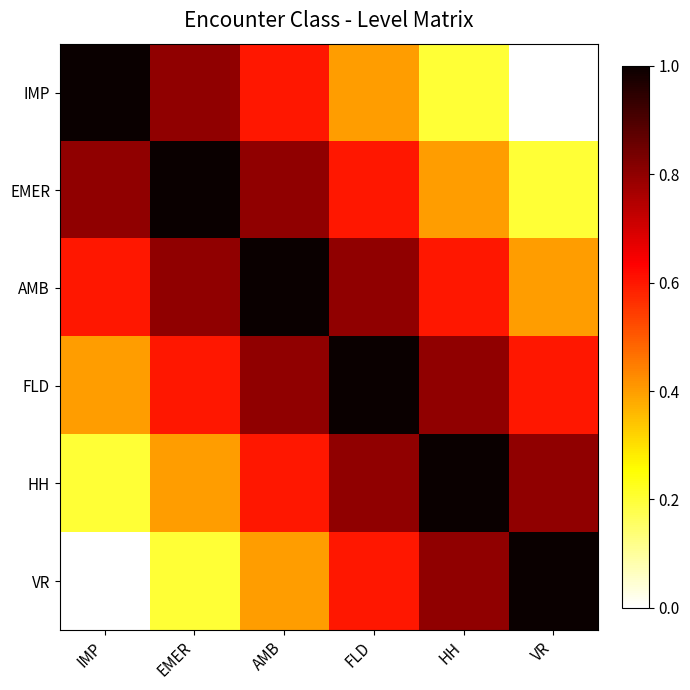

Rank the series by their maximum value, from highest to lowest.

IMP, EMER, AMB, FLD, HH, VR